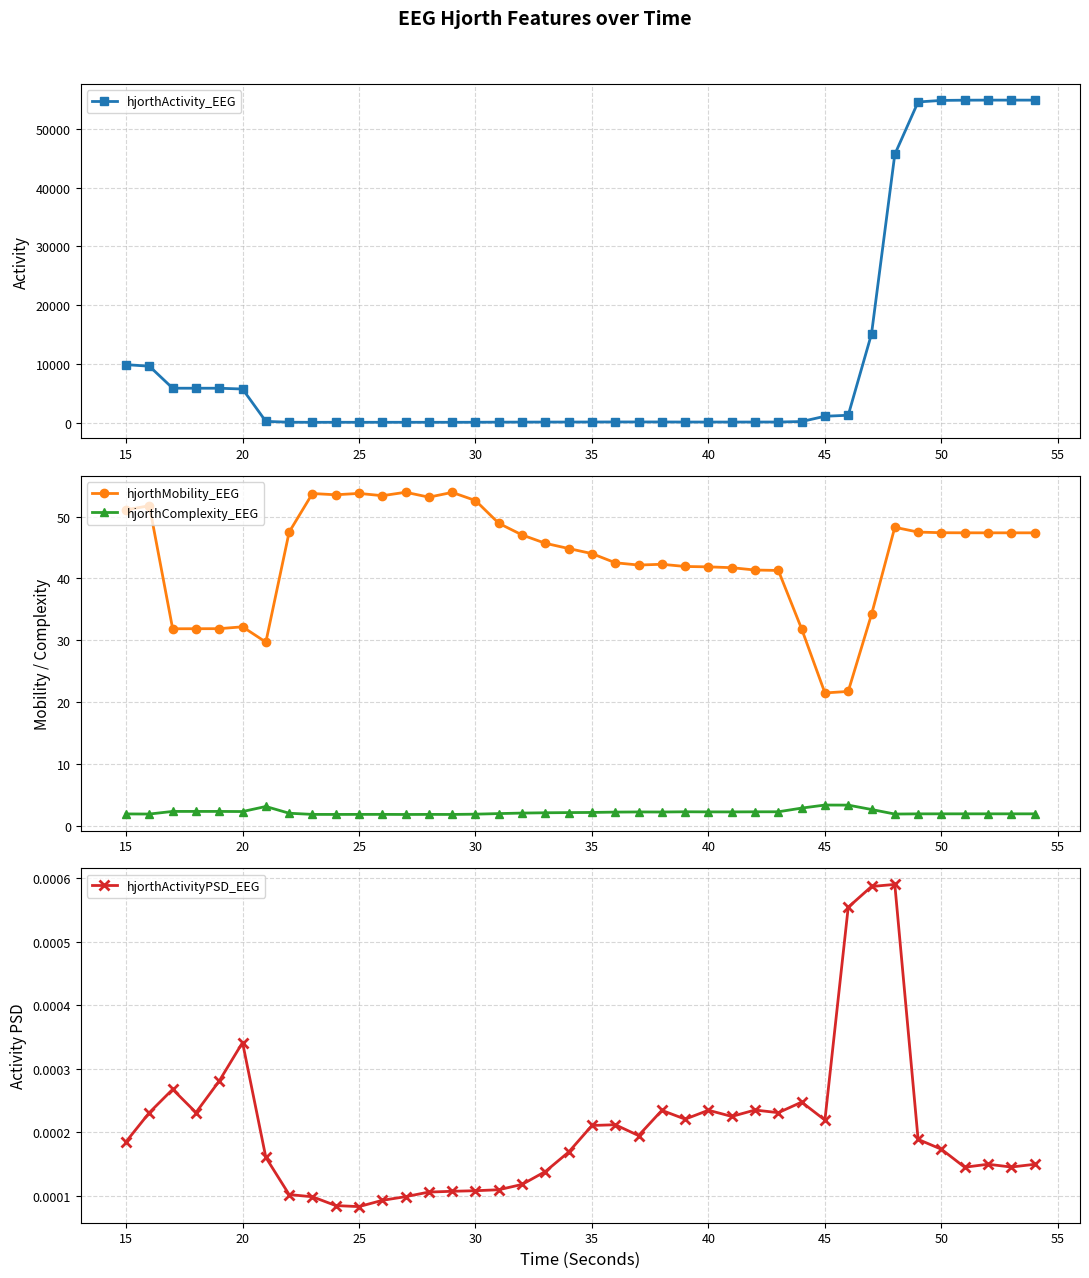

What is the maximum value for hjorthActivity_EEG?

54931.5